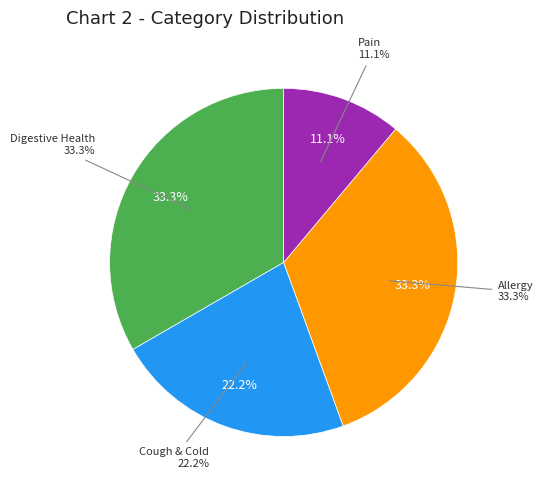

What is the total percentage of Cough & Cold and Digestive Health?

55.6%